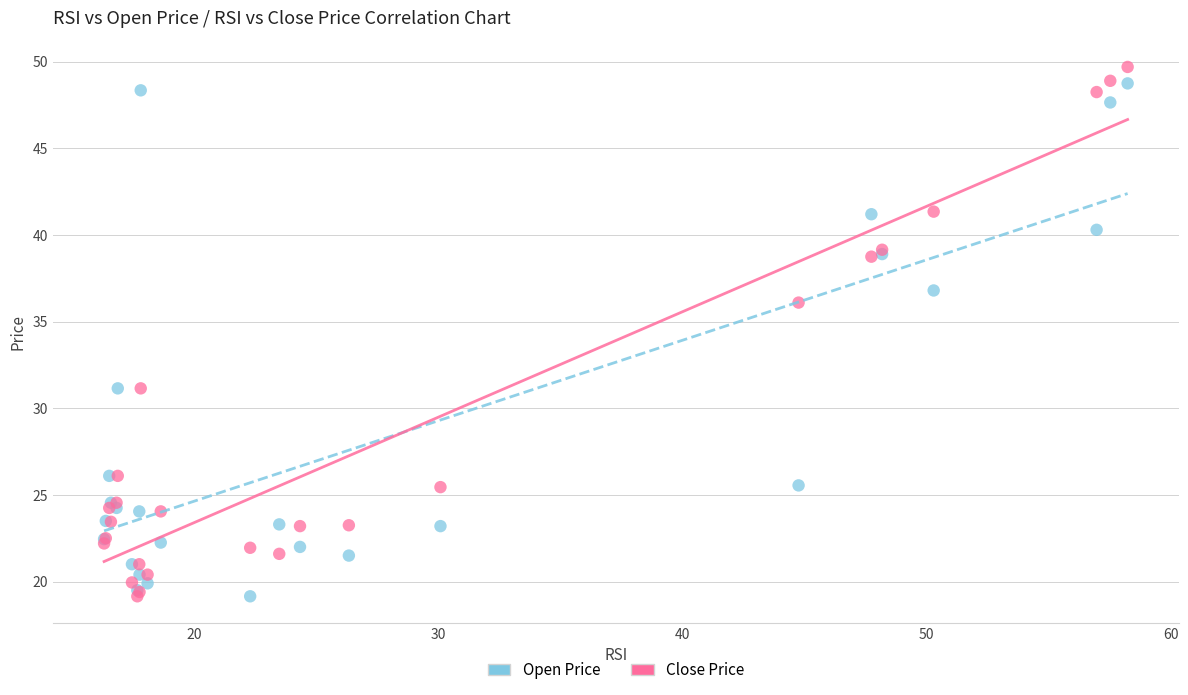

What is the X range (max minus min) for the scatter plot?

41.9